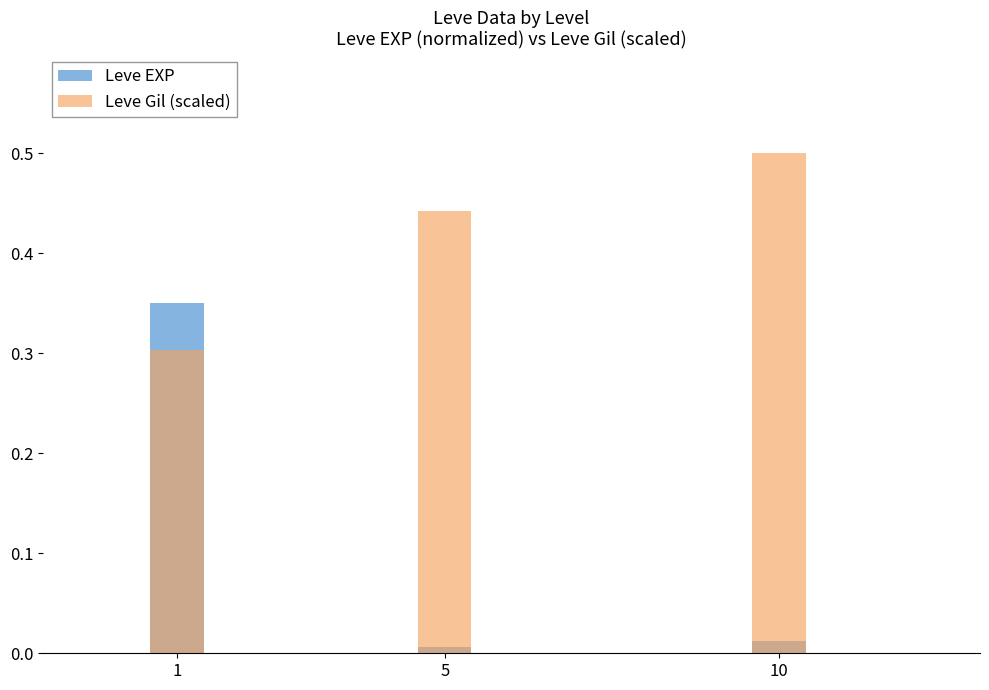

What is the total value across all series at 5?

0.4